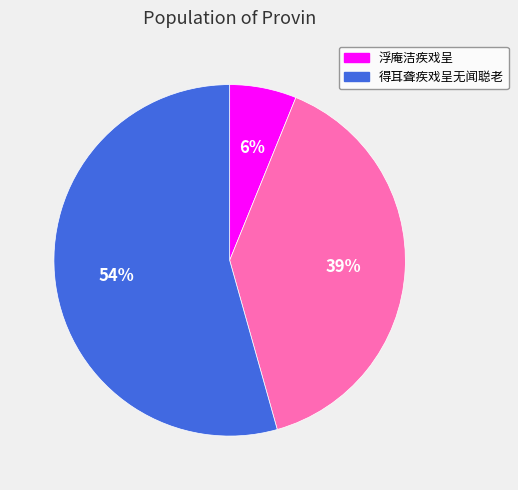

Is there a majority slice in this chart?

Yes